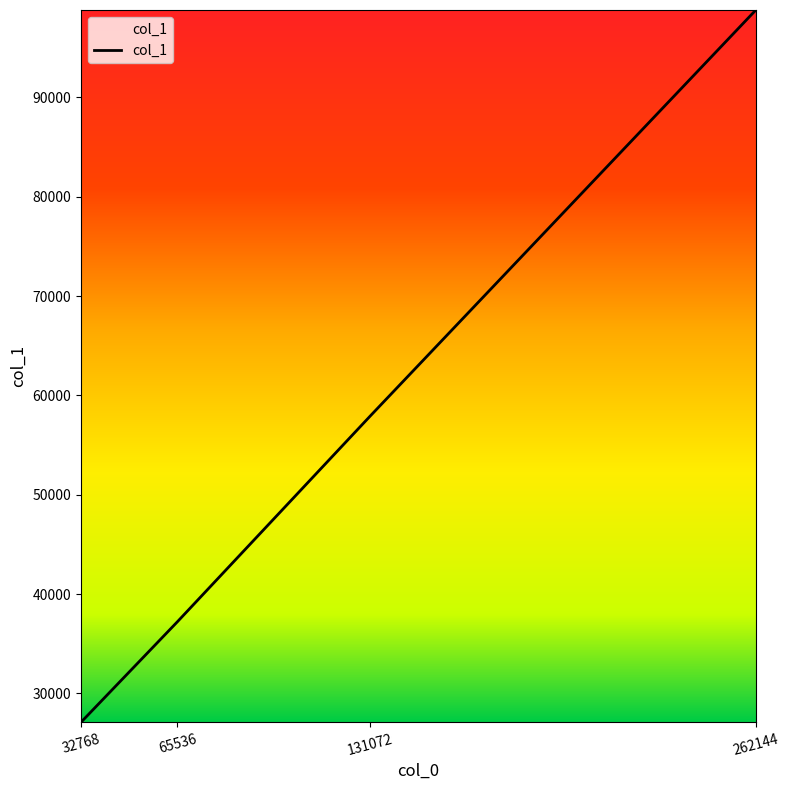

Is this an area chart (filled region under the line)?

No